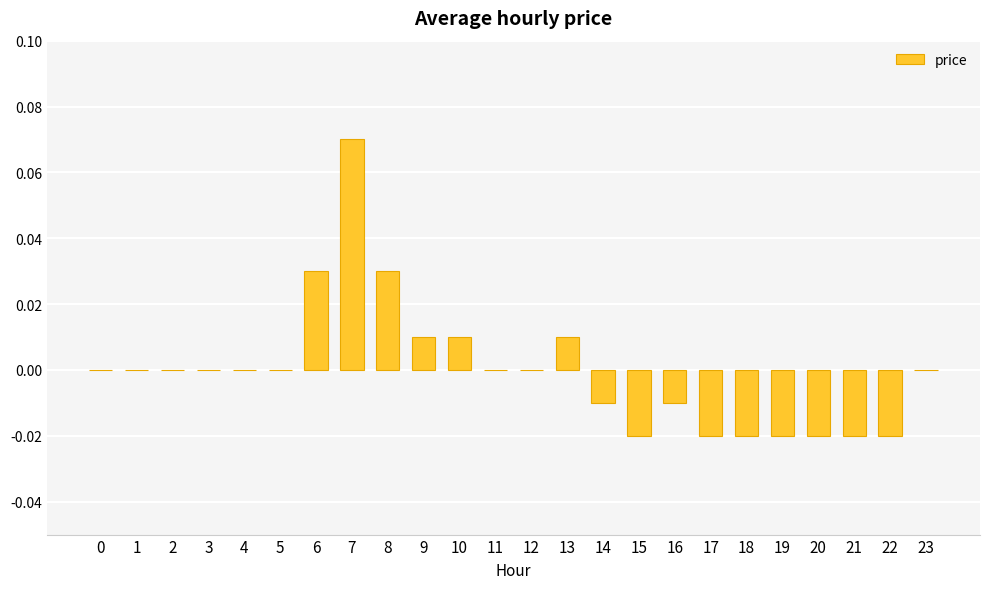

Between 15 and 12, which is larger?

12